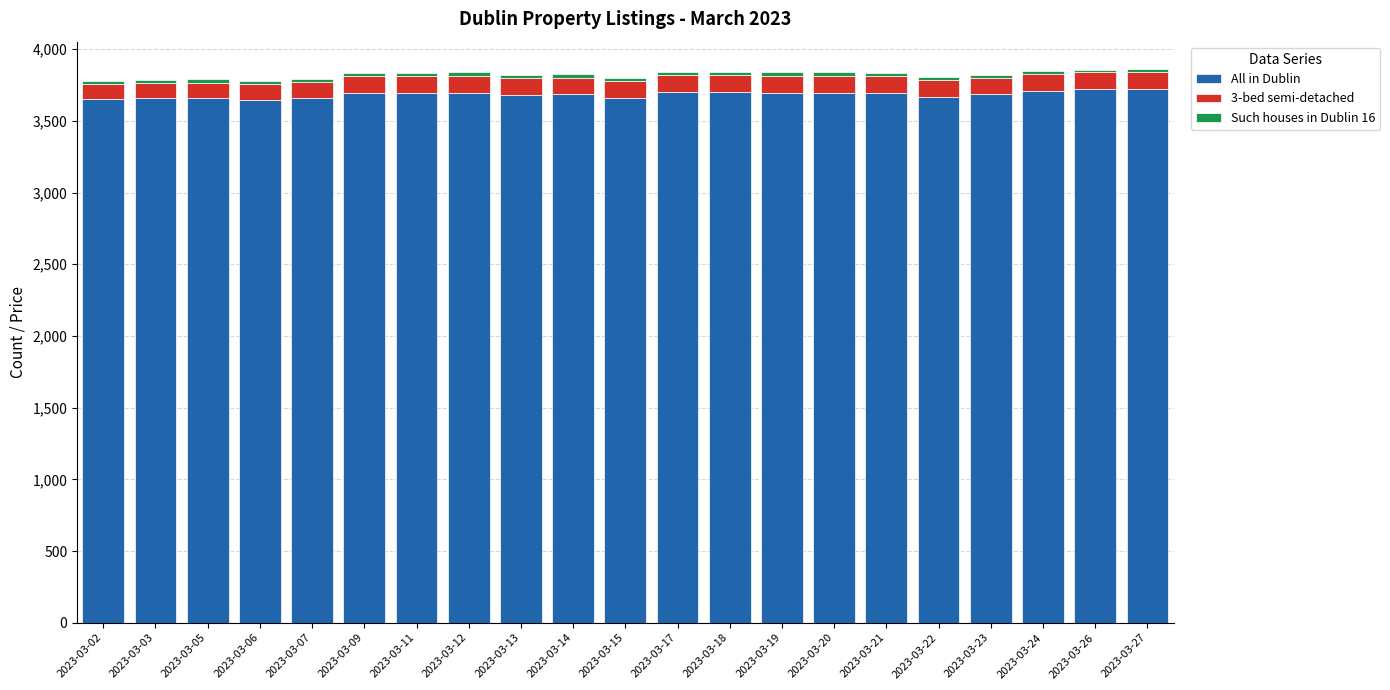

What is the minimum value for All in Dublin?

3643